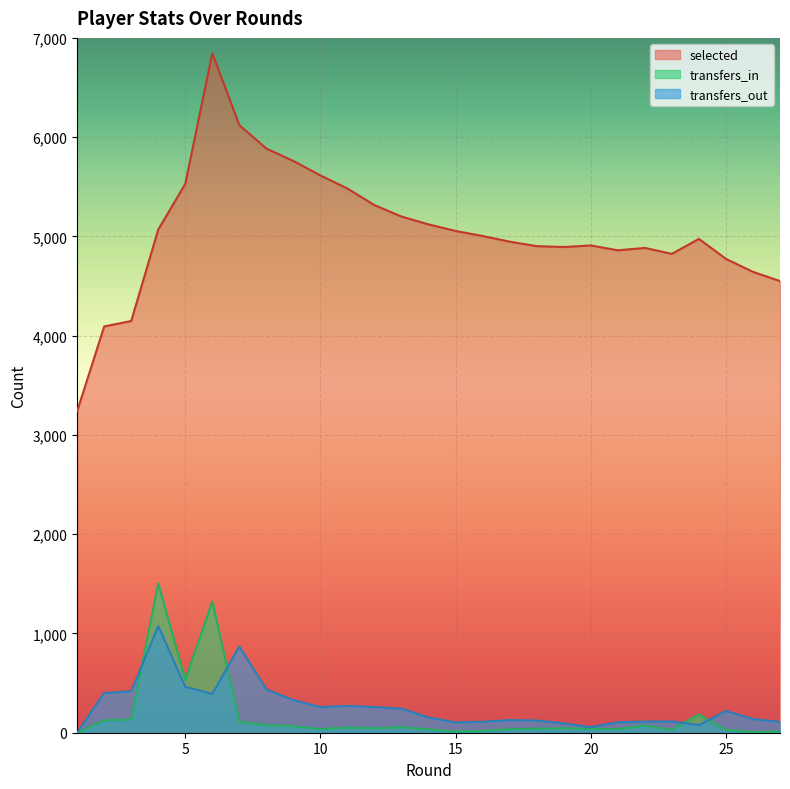

Reading left to right, what are all the values shown in this chart?

selected: 3239	4093	4148	5069	5529	6846	6121	5885	5760	5614	5482	5315	5200	5121	5055	5004	4947	4902	4893	4909	4860	4884	4824	4975	4774	4643	4550
transfers_in: 0	124	134	1505	532	1321	110	77	66	37	52	45	56	33	12	19	35	40	44	40	35	73	27	184	28	7	12
transfers_out: 0	400	417	1074	462	391	869	436	328	259	269	259	242	153	104	110	127	123	94	56	106	112	114	76	219	138	108